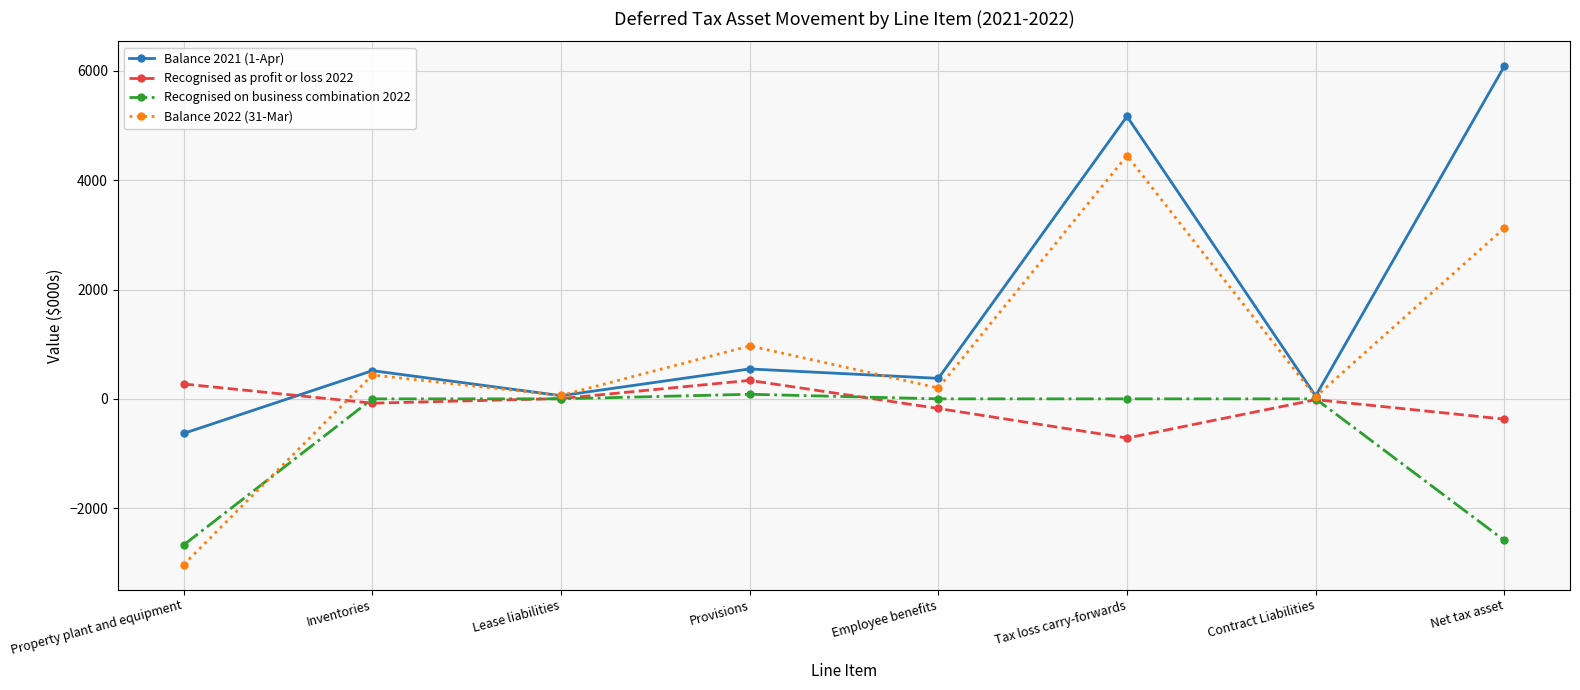

What is the label of the 3rd point from the left?

Lease liabilities